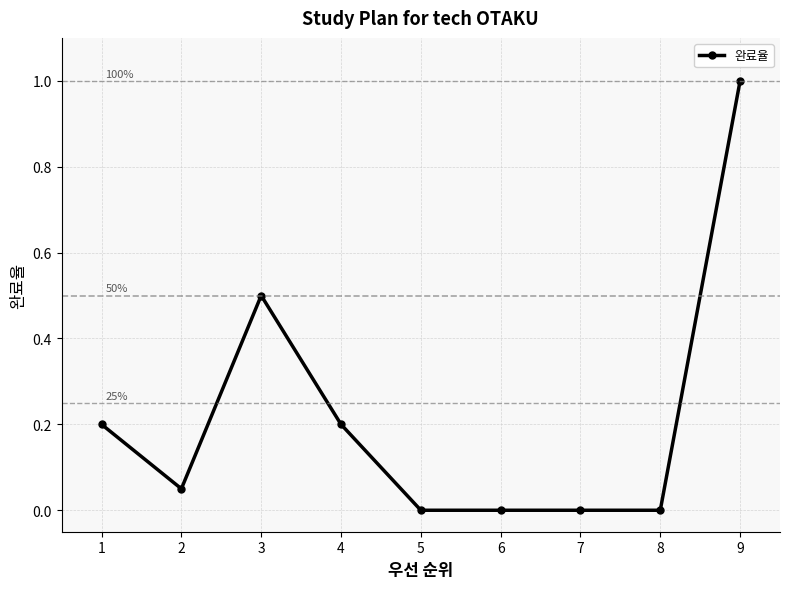

Is it true that the value at 5 is -0.5?

False